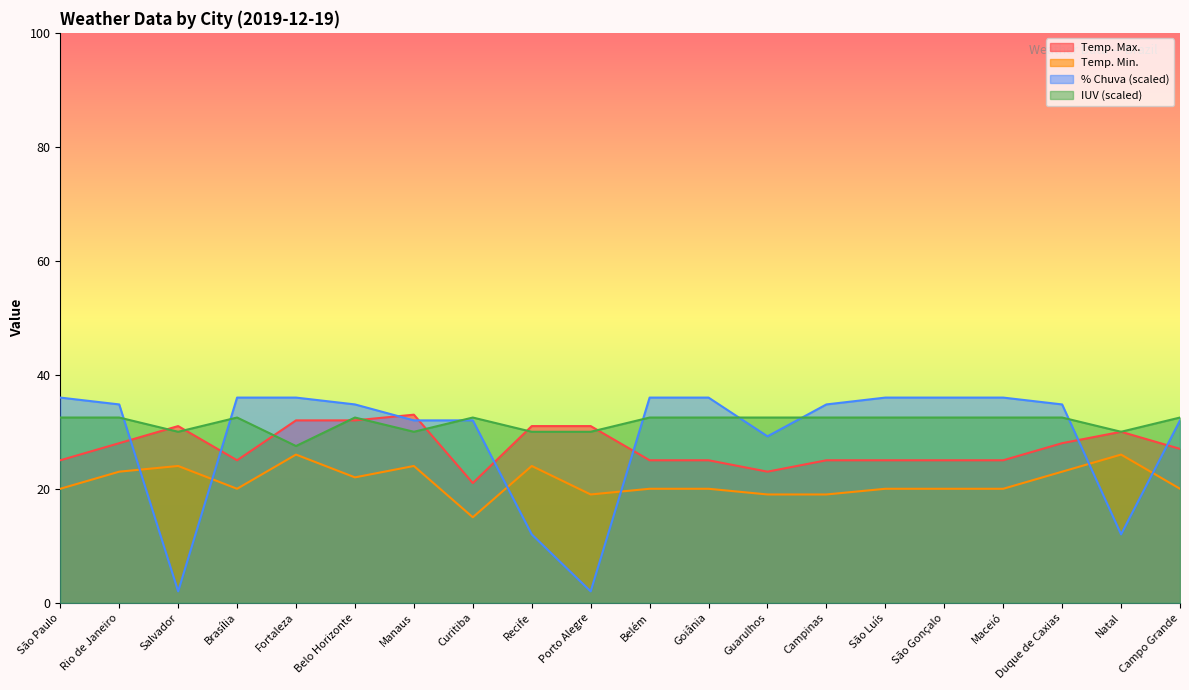

How many lines are shown in the chart?

4